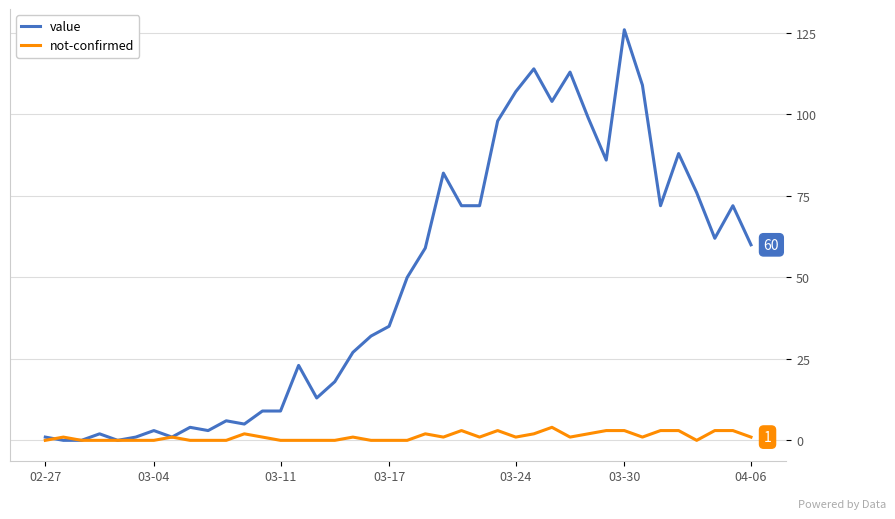

List the series in order of their overall mean, highest first.

value, not-confirmed